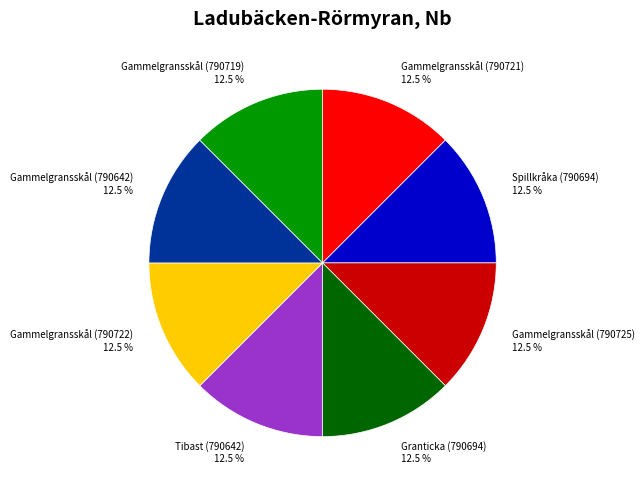

The Spillkråka (790694) slice represents 22% of the pie. True or false?

False